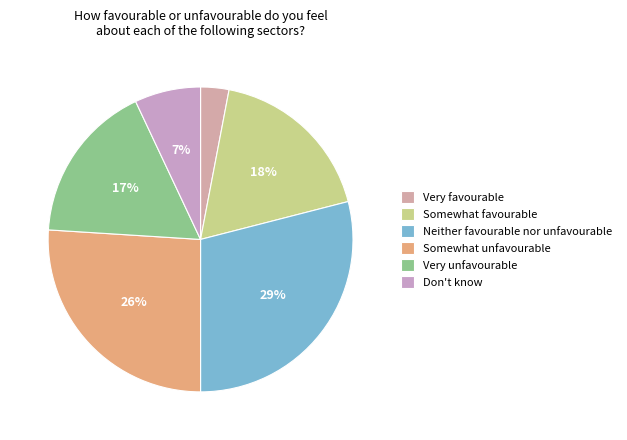

What is the largest slice in the pie chart?

Neither favourable nor unfavourable